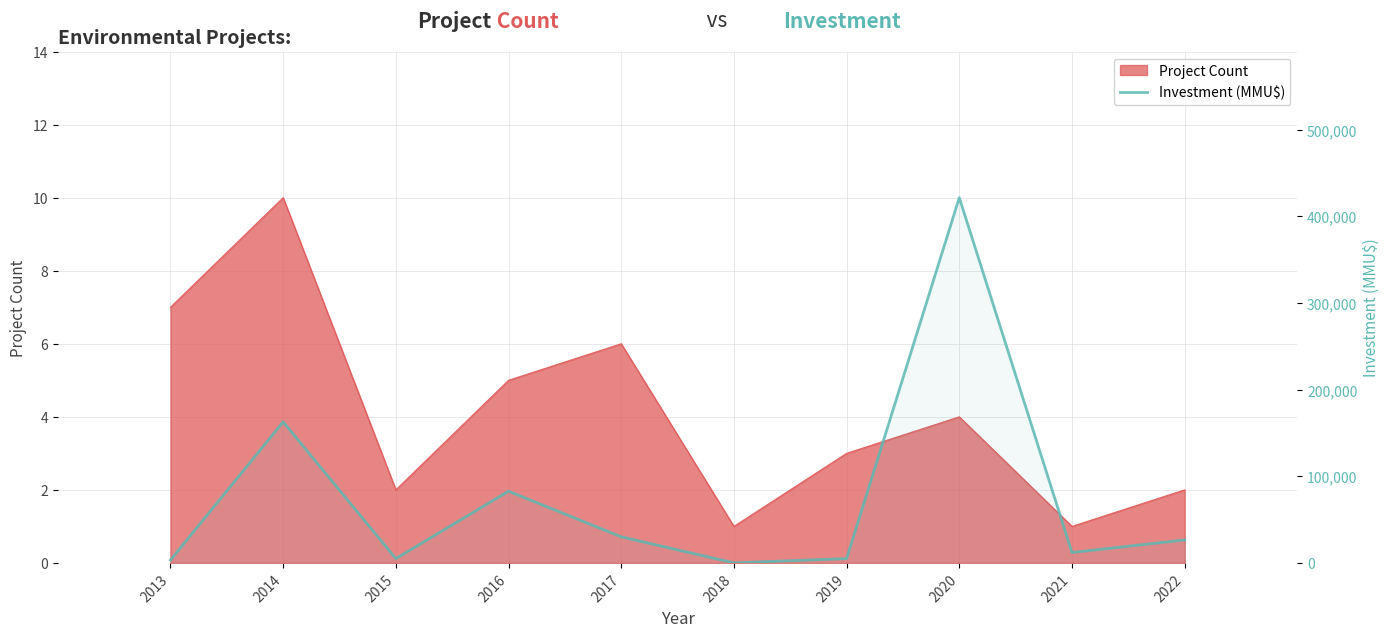

At which category does the chart reach its peak across all series?

2020